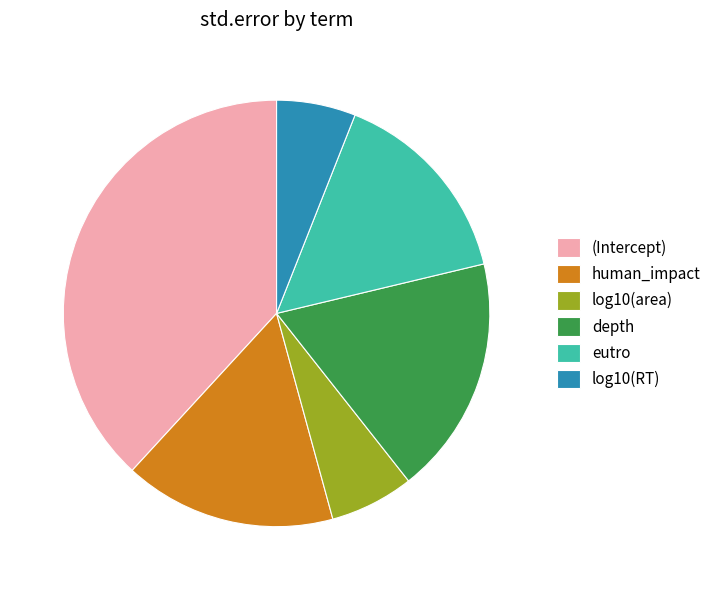

Combined, do depth and (Intercept) account for over 50%?

Yes